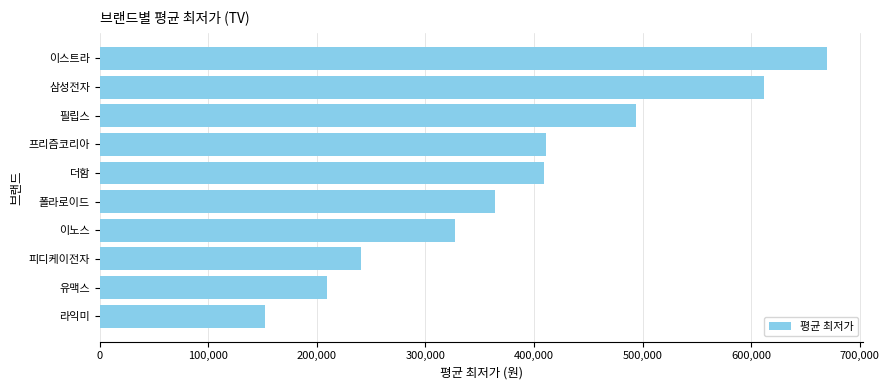

Read the value at 이스트라, to the nearest 50.

669900